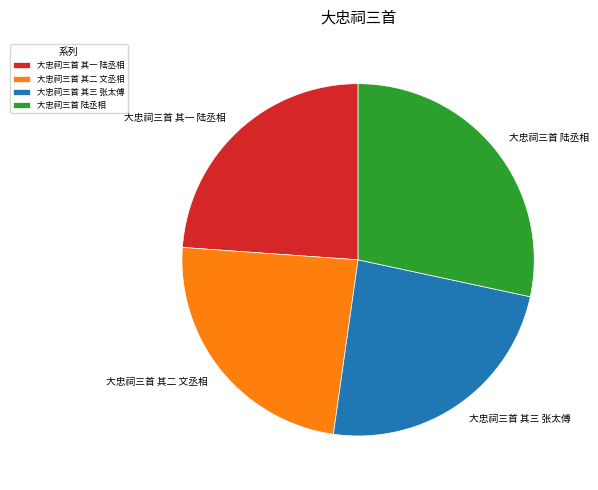

Is it true that 大忠祠三首 其一 陆丞相 is 24% of the pie?

True